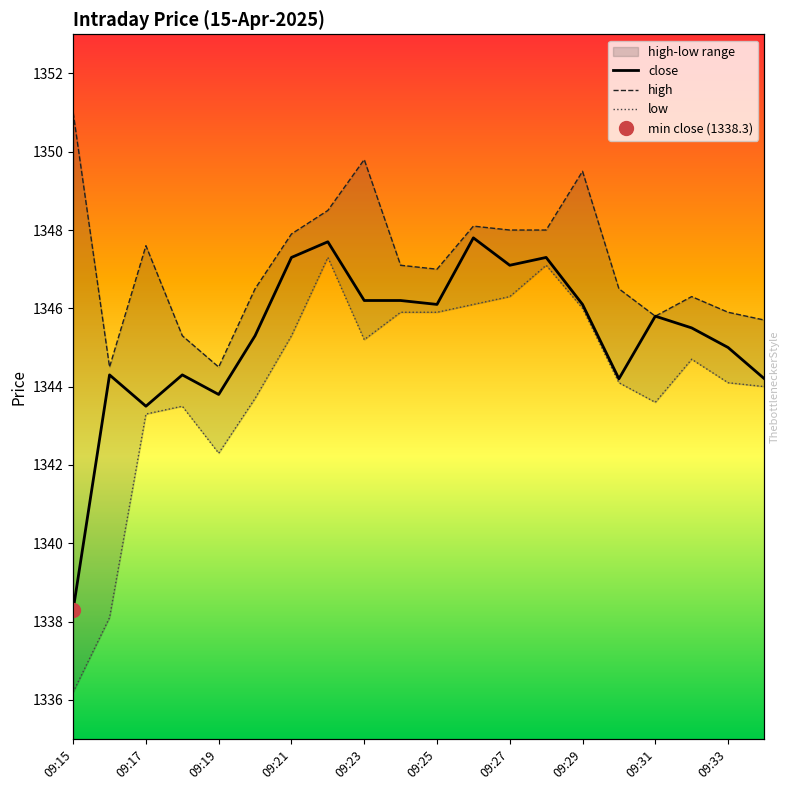

Does the chart display data point markers on the line(s)?

No